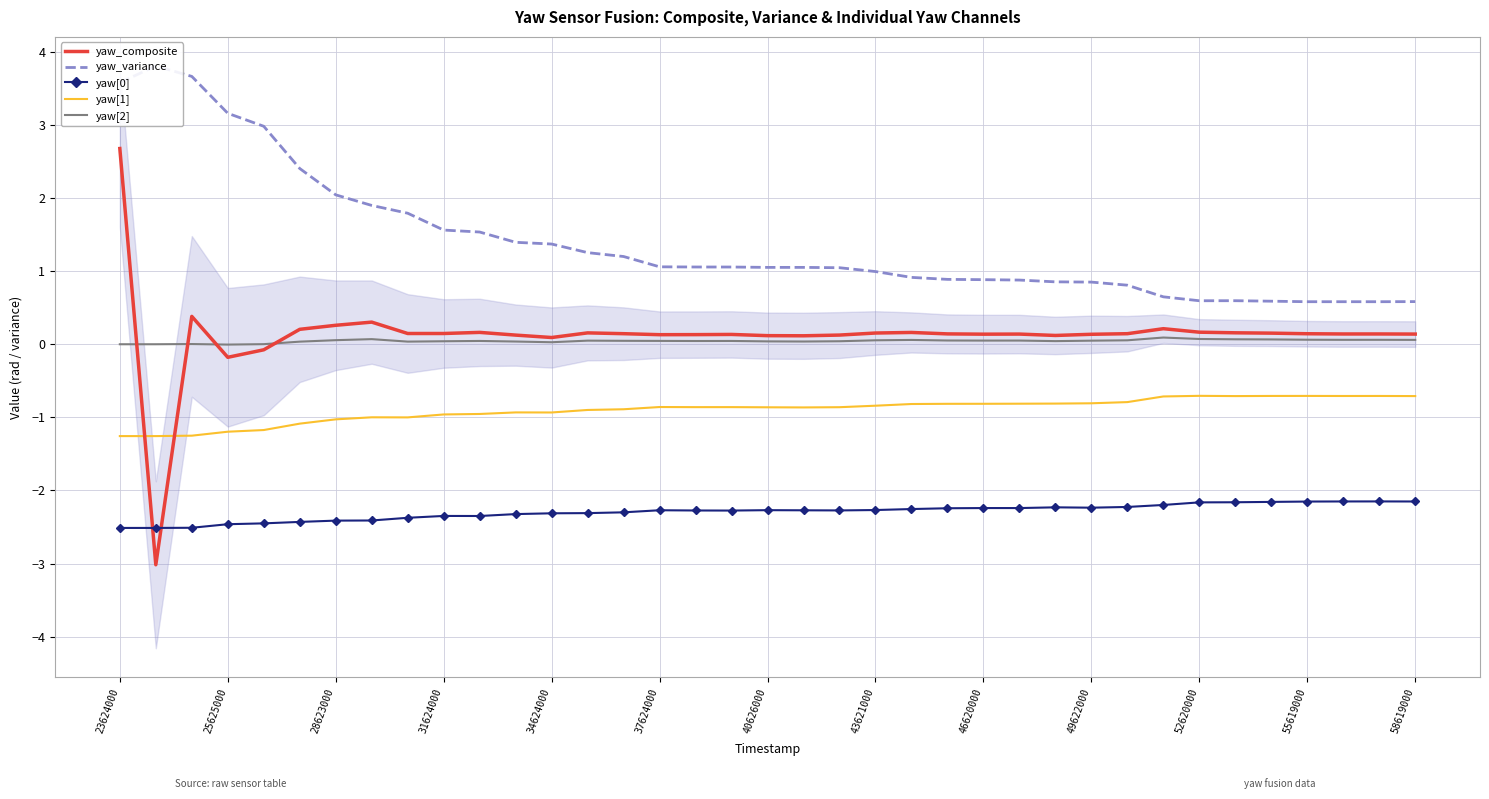

The yaw[1] series shows -0.2 at 58619000. True or false?

False